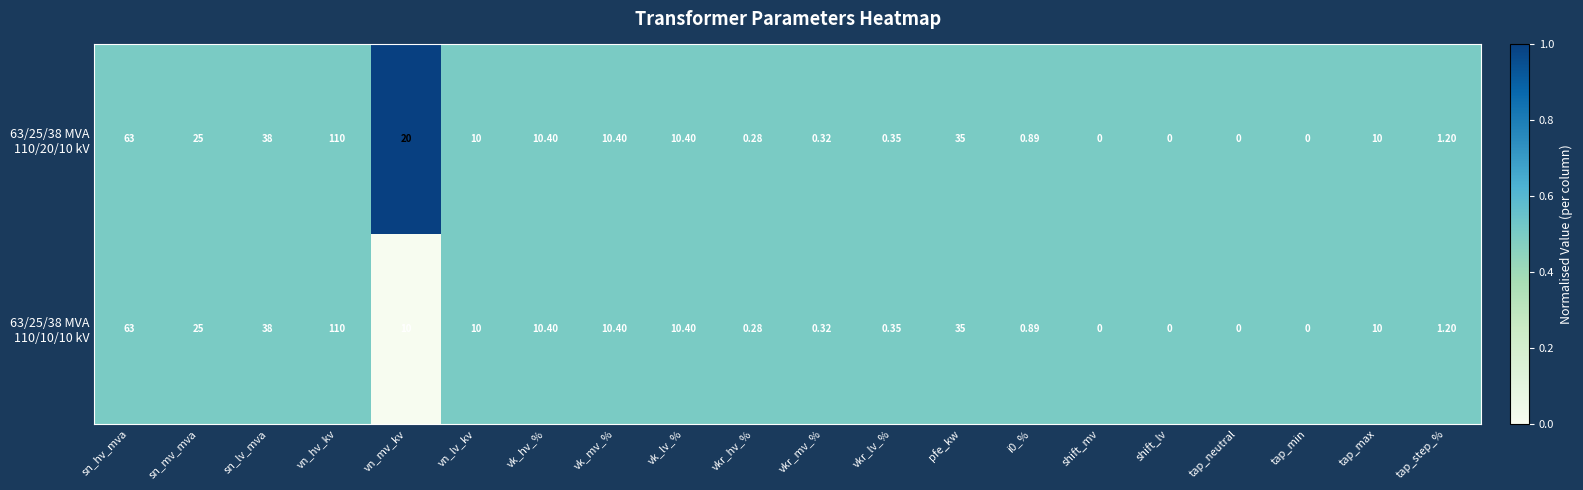

Which category has the highest value across all series?

vn_hv_kv